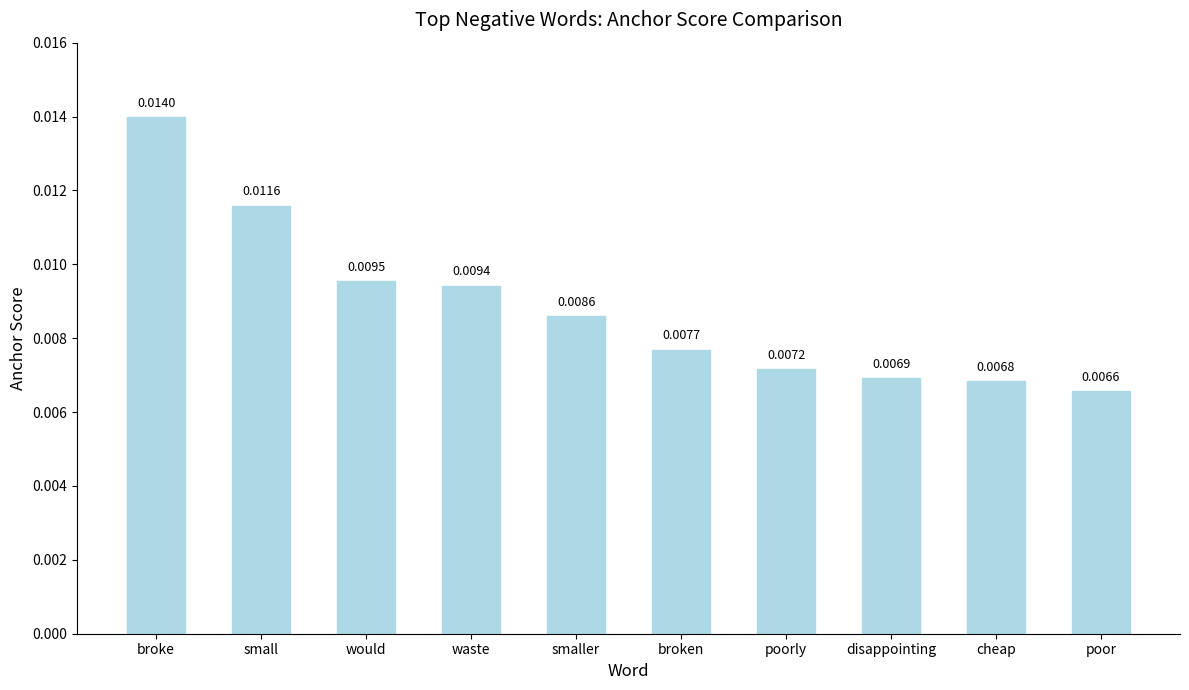

How many bars are there in total?

10